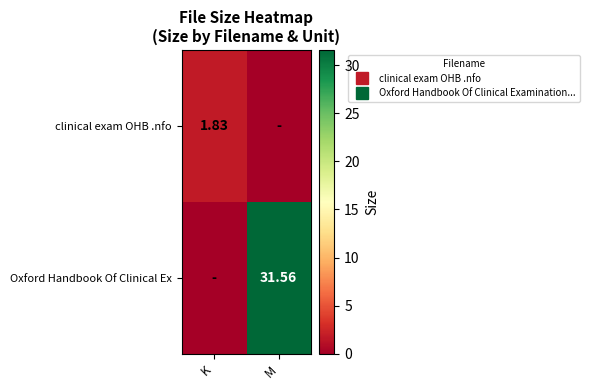

How many positive values does the Oxford Handbook Of Clinical Ex series have?

1